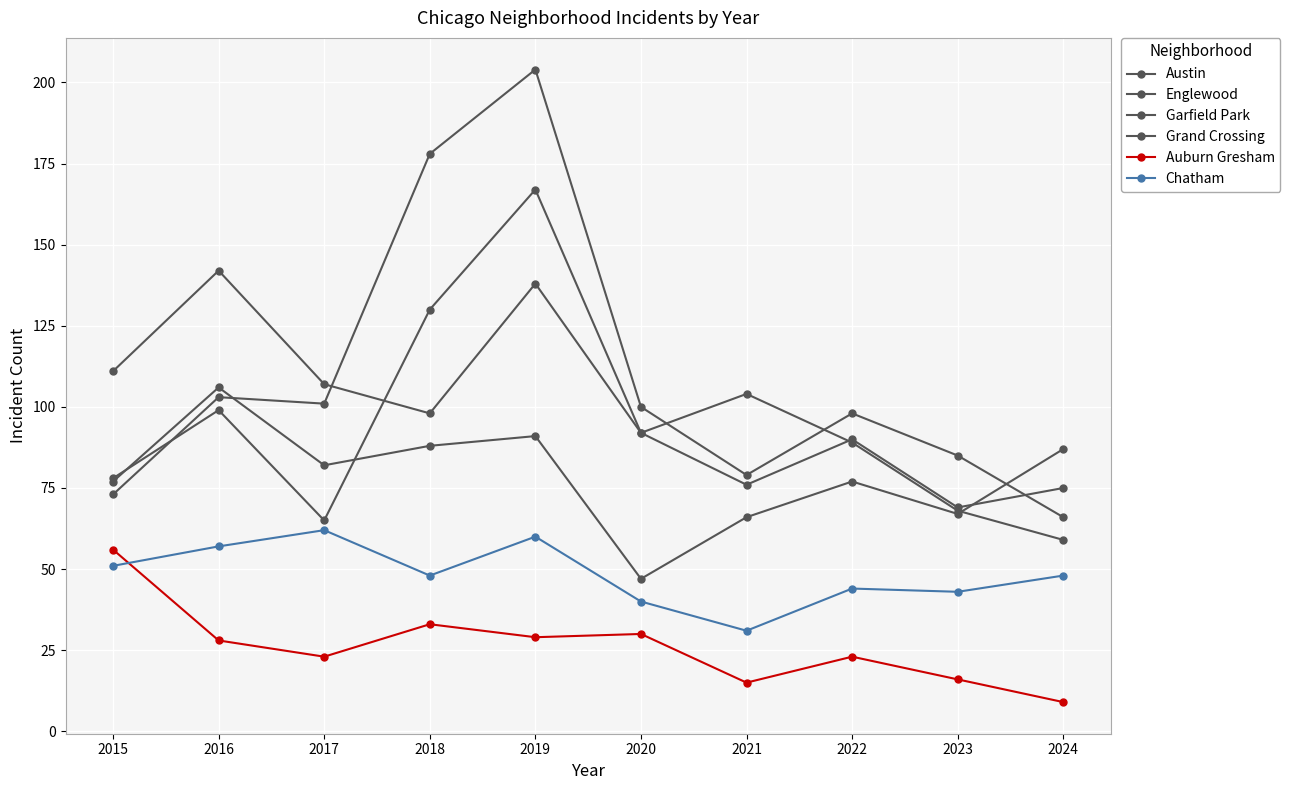

Which category has the lowest value in the Englewood series?

2023